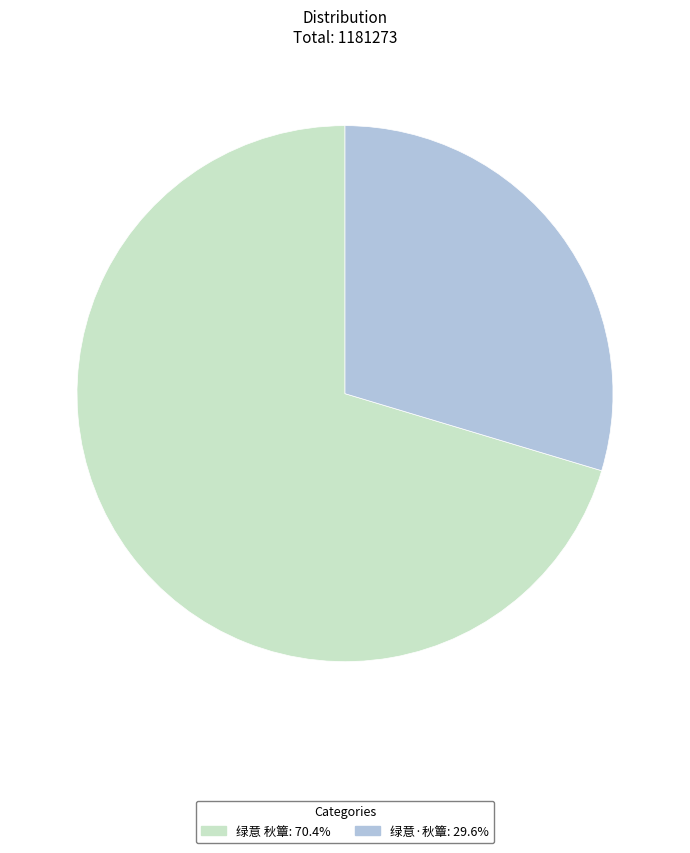

How many slices are in this pie chart?

2